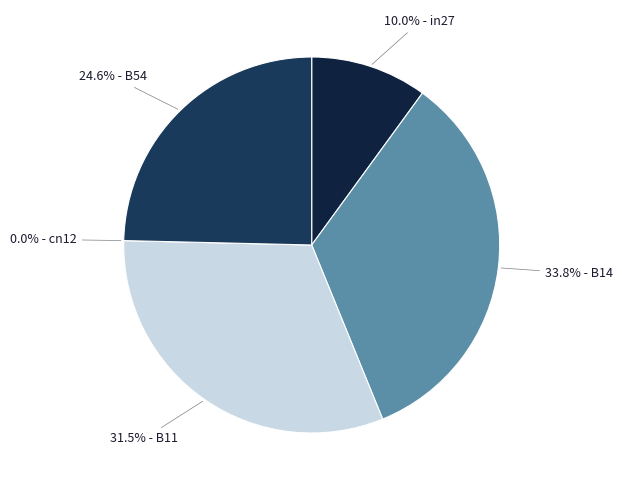

Is in27 the majority of the pie?

No